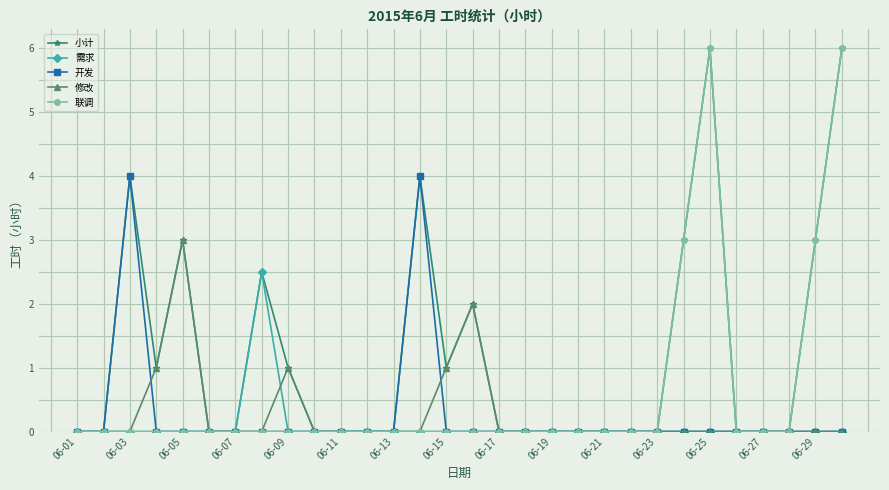

What are all the series names shown in the legend?

小计, 需求, 开发, 修改, 联调